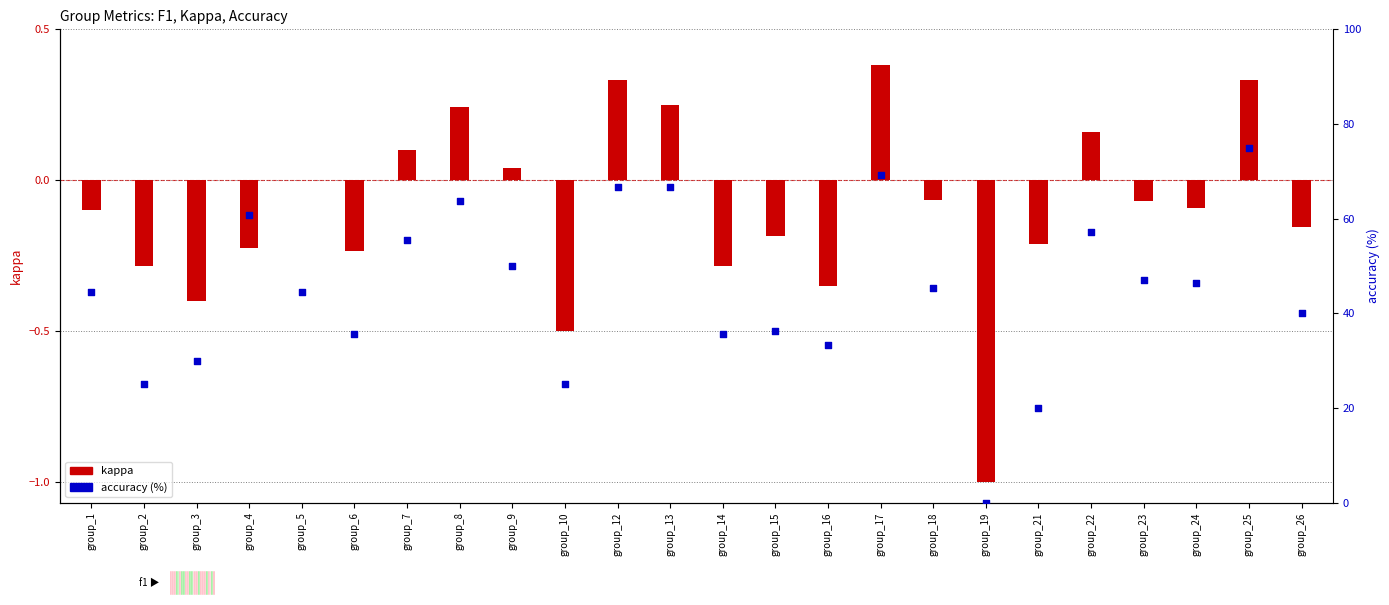

What are all the series names shown in the legend?

kappa, accuracy (%)